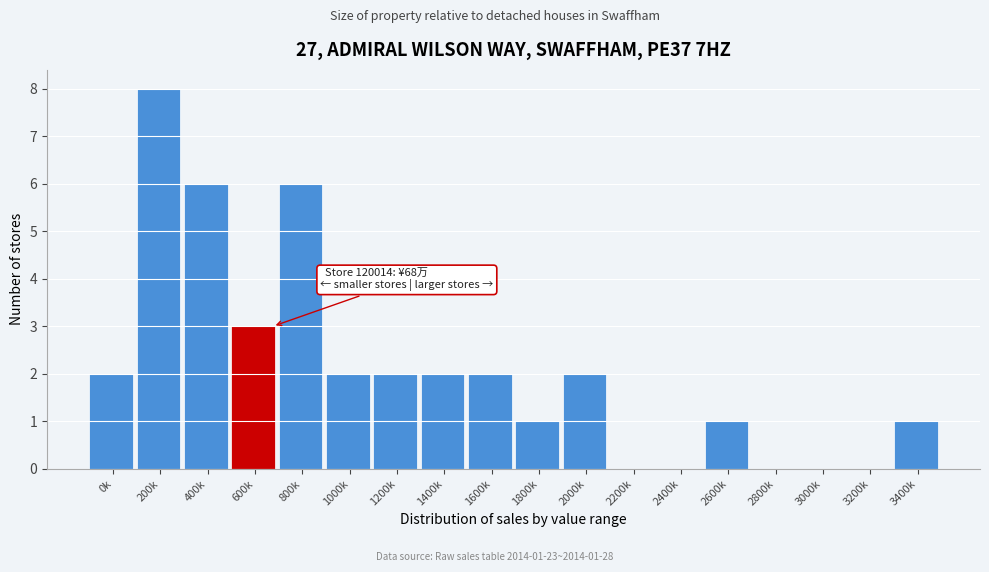

Reading left to right, what are all the values shown in this chart?

0k=2	200k=8	400k=6	600k=3	800k=6	1000k=2	1200k=2	1400k=2	1600k=2	1800k=1	2000k=2	2200k=0	2400k=0	2600k=1	2800k=0	3000k=0	3200k=0	3400k=1